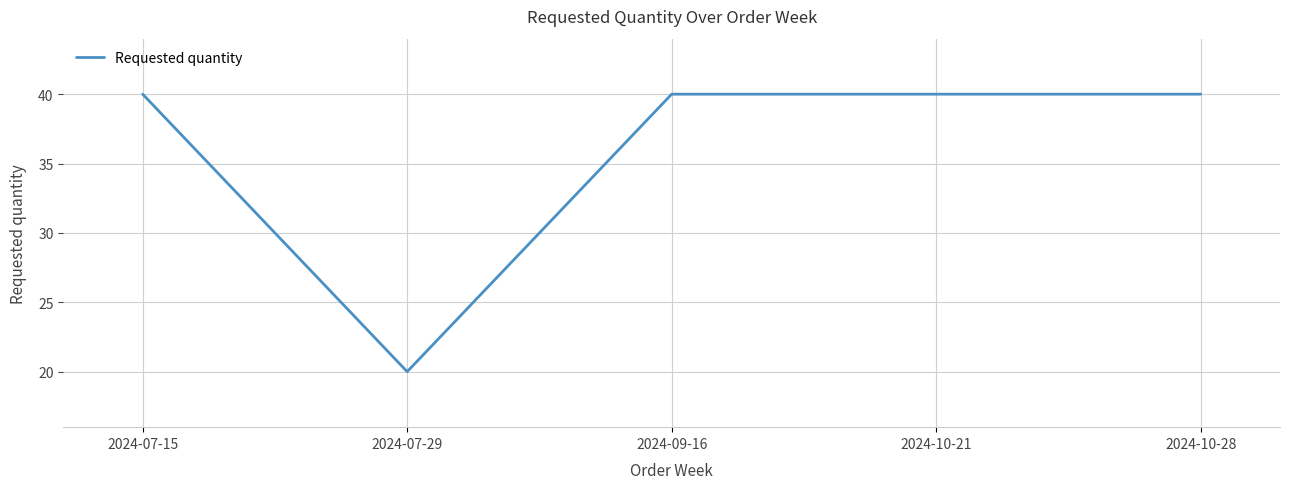

What is the ratio of the value at 2024-10-28 to the value at 2024-10-21?

1.0